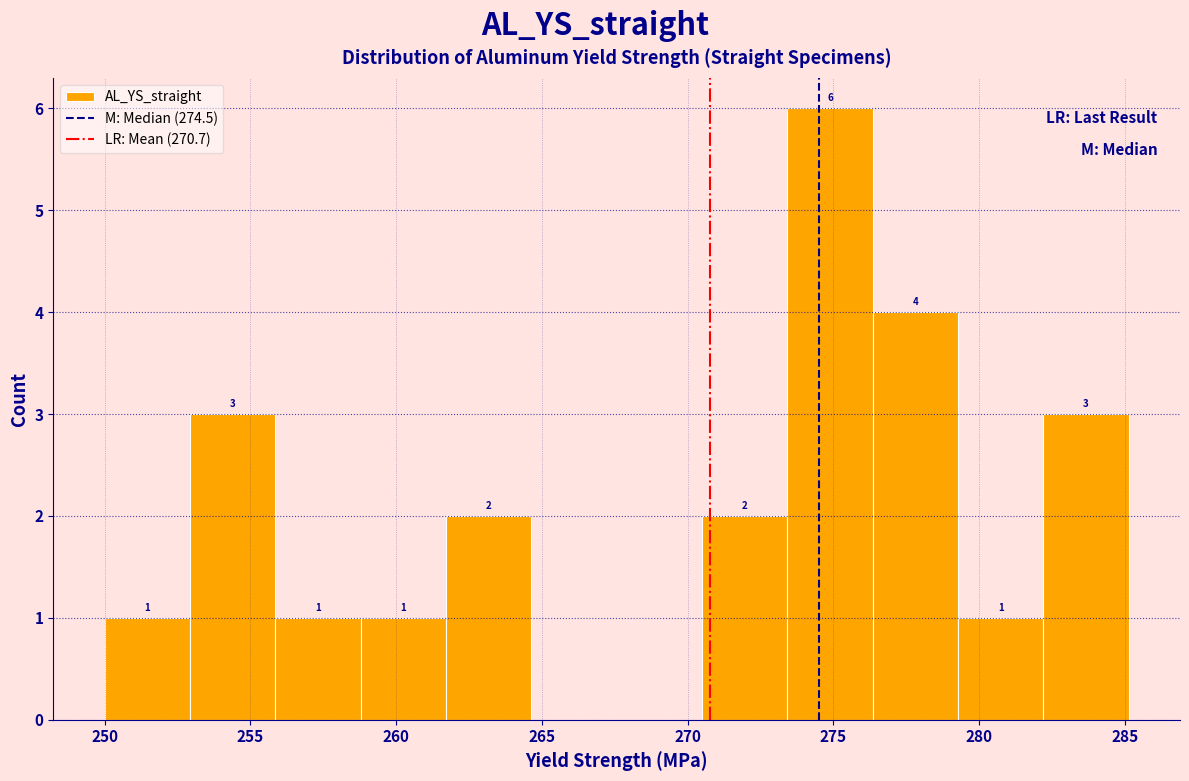

Which range on the x-axis has the tallest bar?

273.5 to 276.5